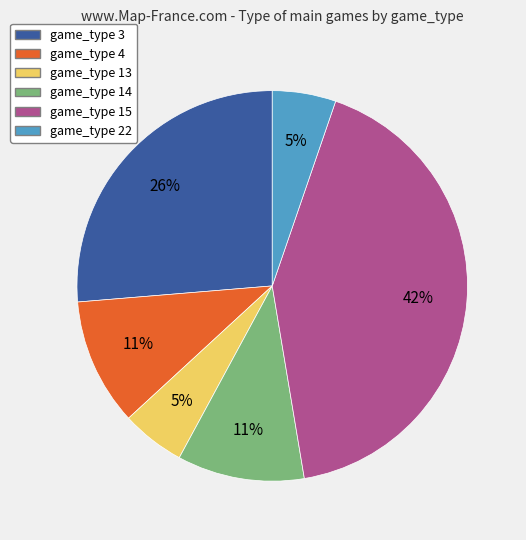

Between game_type 13 and game_type 14, which is larger?

game_type 14